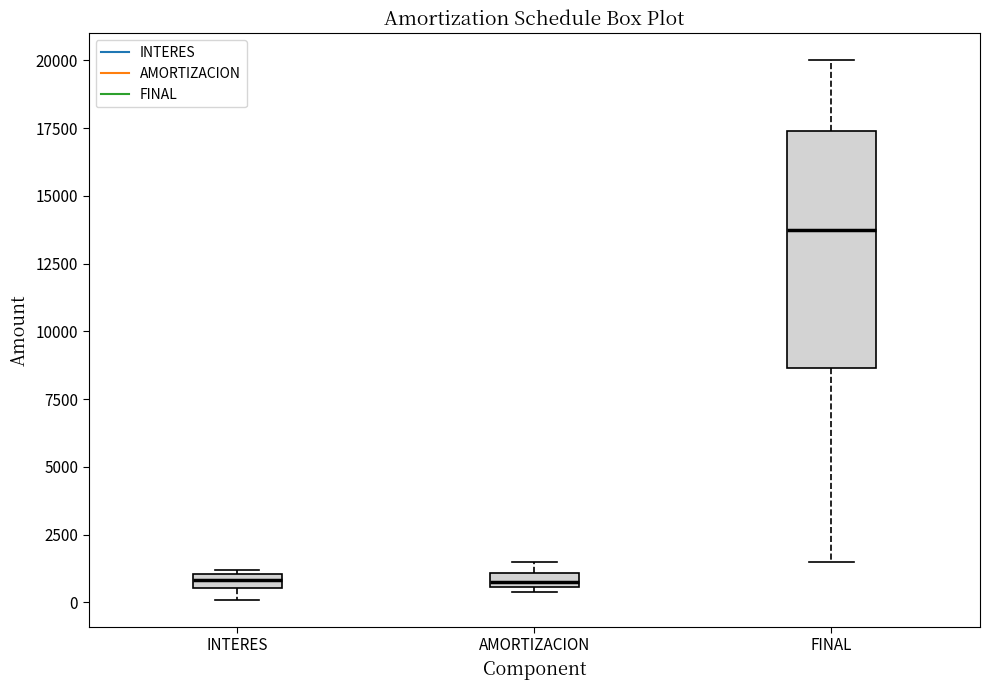

Where is the upper edge of the box for AMORTIZACION on the y-axis? The values are not printed on the chart, so give them approximately, as read against the axis.

1000